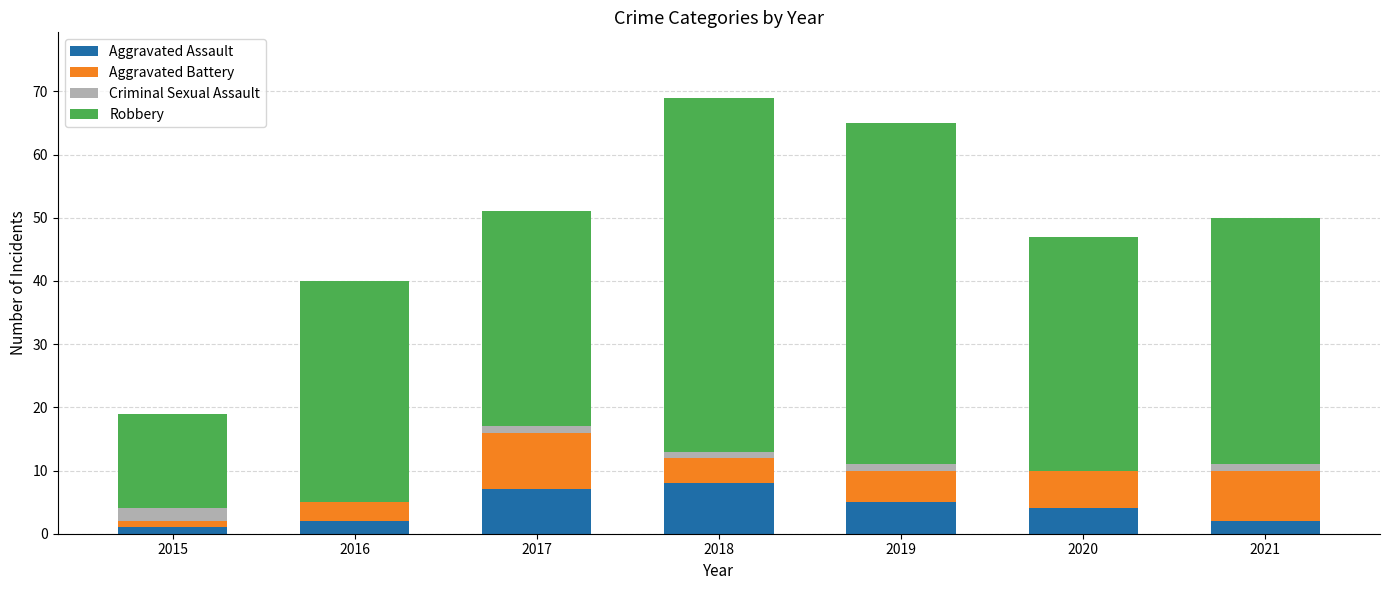

What is the maximum value for Aggravated Assault?

8